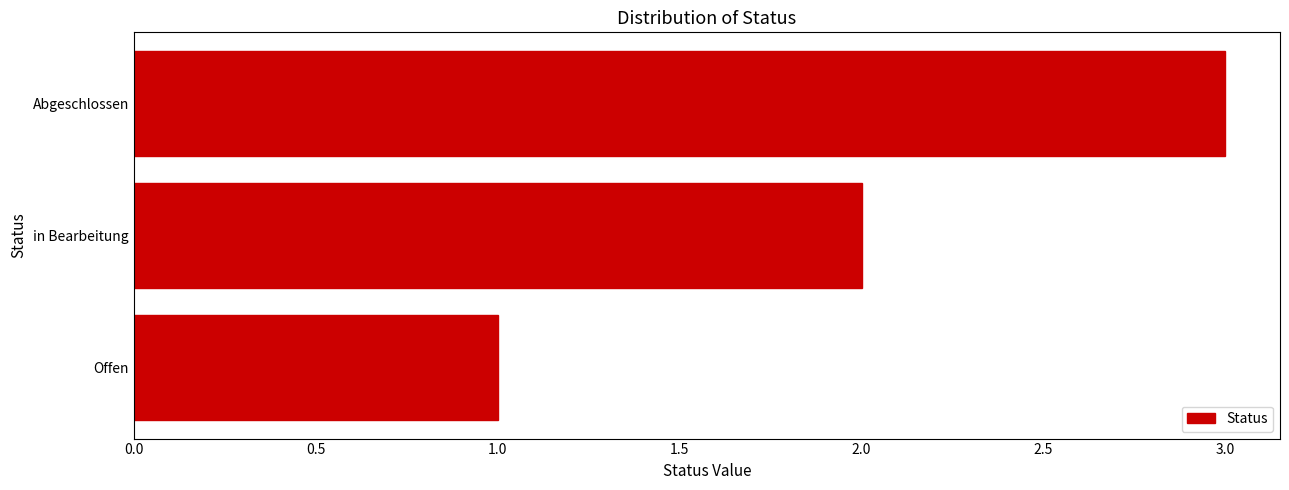

What is the sum of the values at Offen and in Bearbeitung?

3